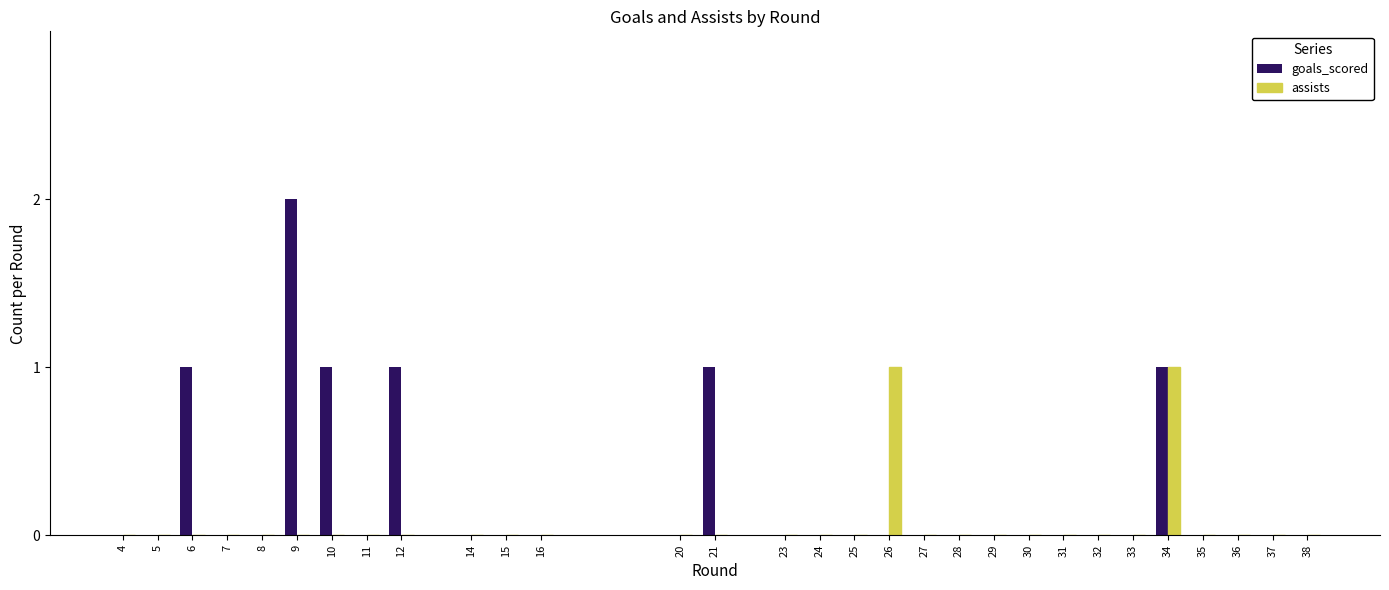

Which series has the largest total across all categories?

goals_scored